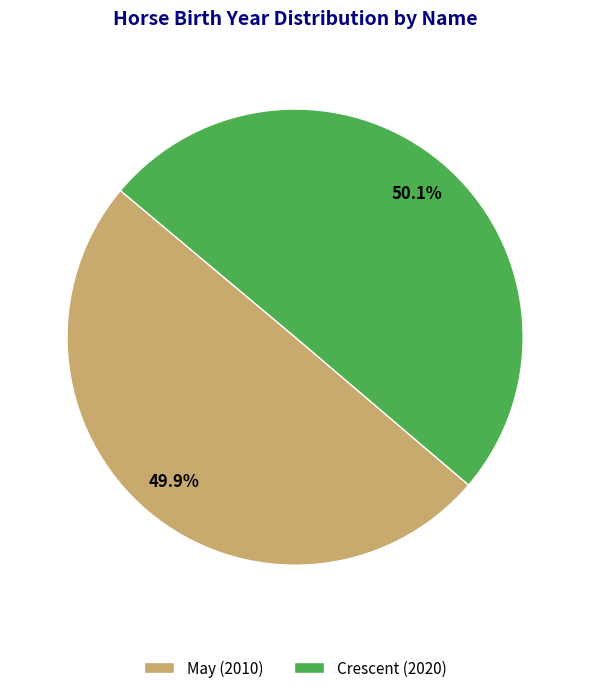

Approximately how many times larger is the value at May (2010) compared to Crescent (2020)?

1.0